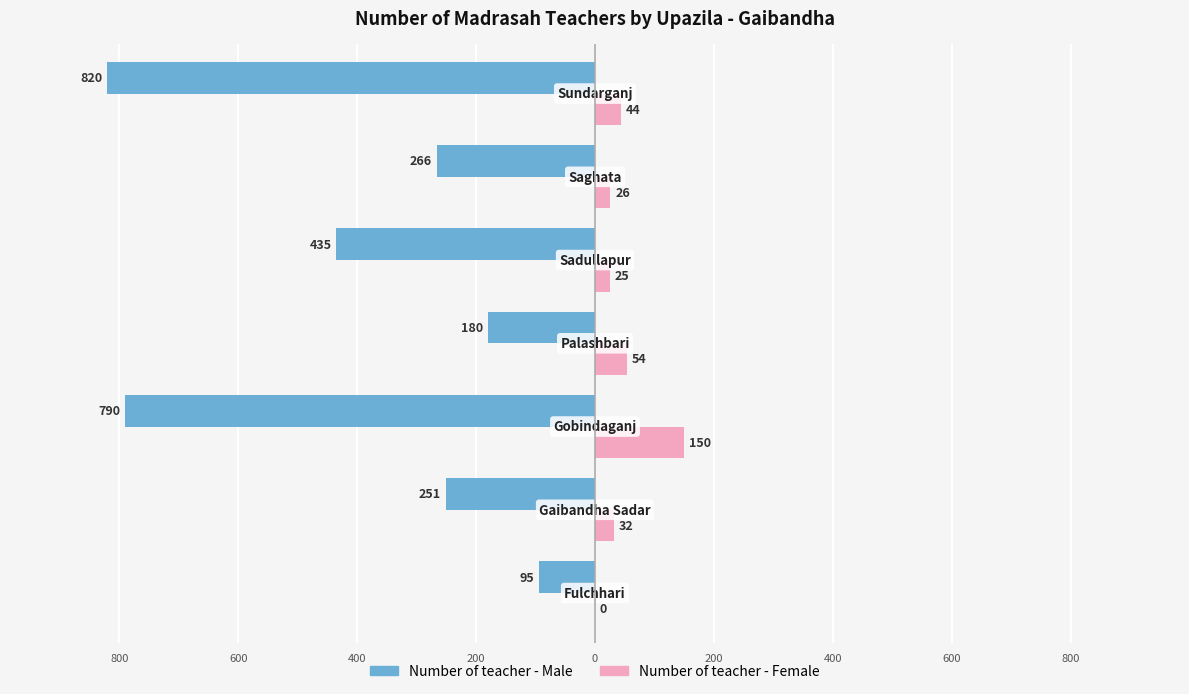

What are all the series names shown in the legend?

Number of teacher - Male, Number of teacher - Female